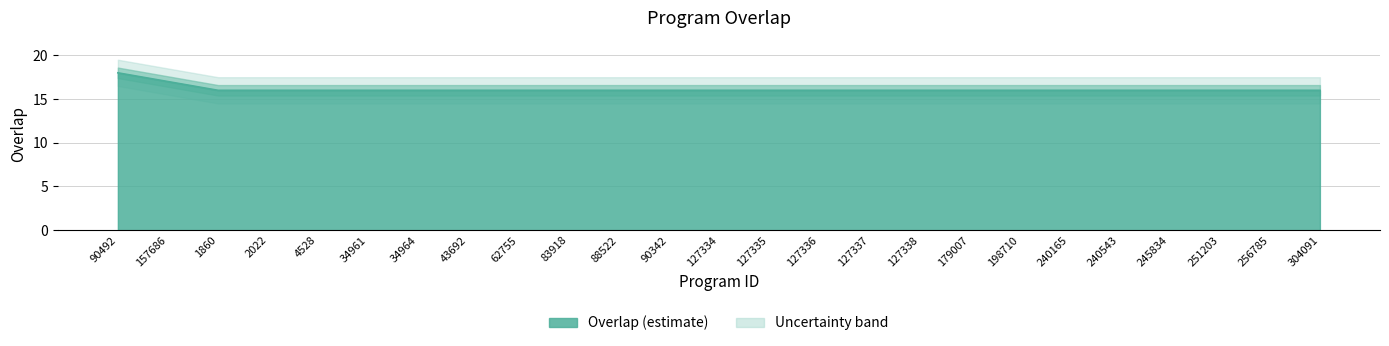

Read the value at 127334.

16